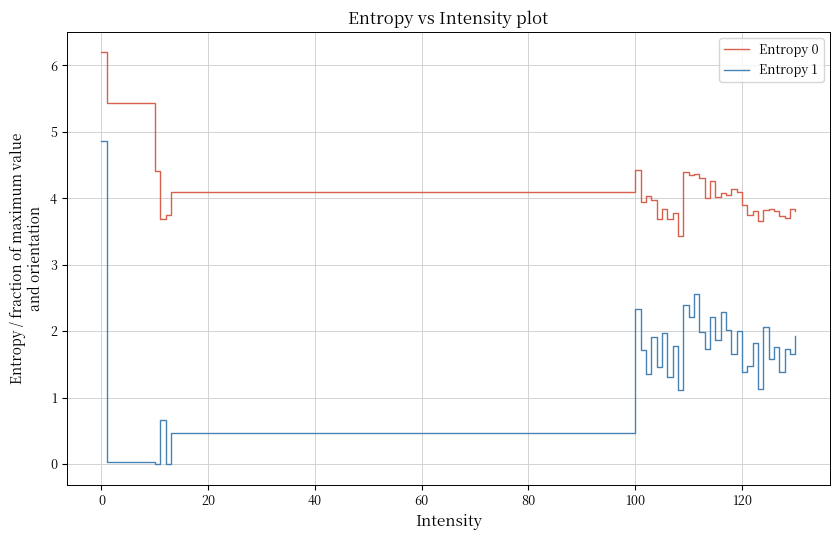

What is the maximum value shown in the chart?

6.2